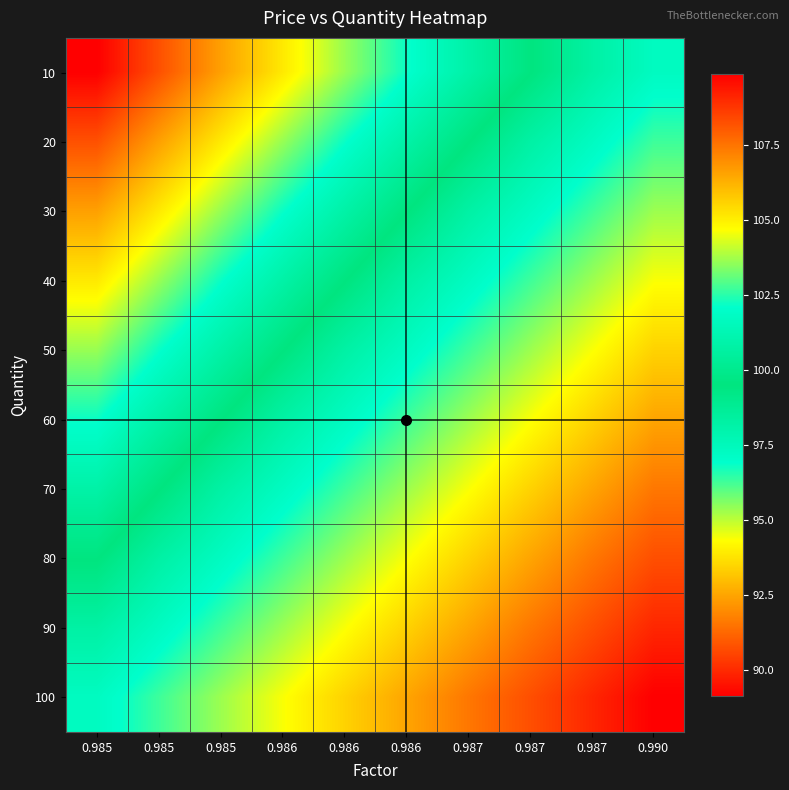

What is the total value across all series at 0.987?

959.6